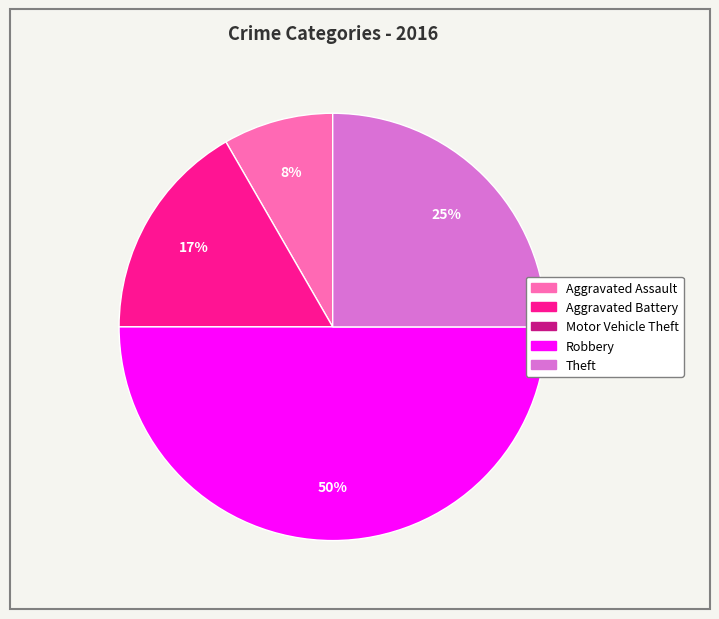

Do Aggravated Battery and Aggravated Assault together represent more than half of the pie?

No